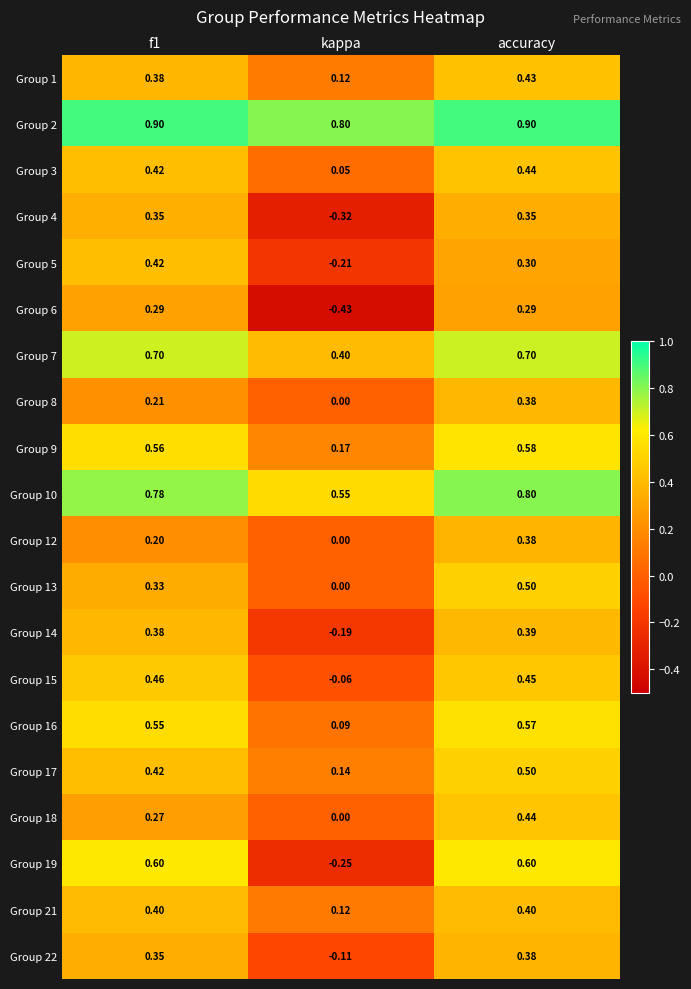

At how many categories does at least one series exceed 0?

3